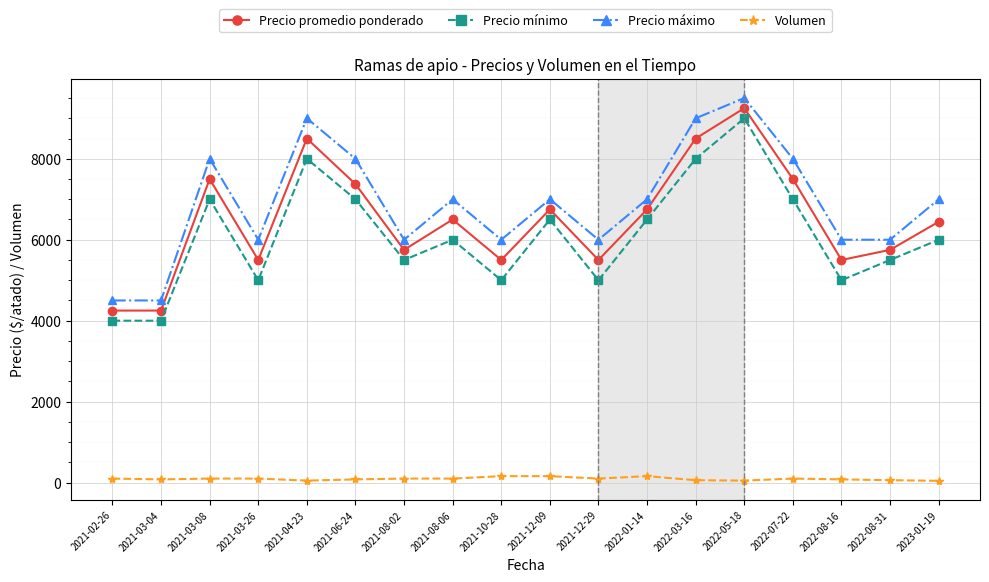

What is the maximum value for Precio promedio ponderado?

9250